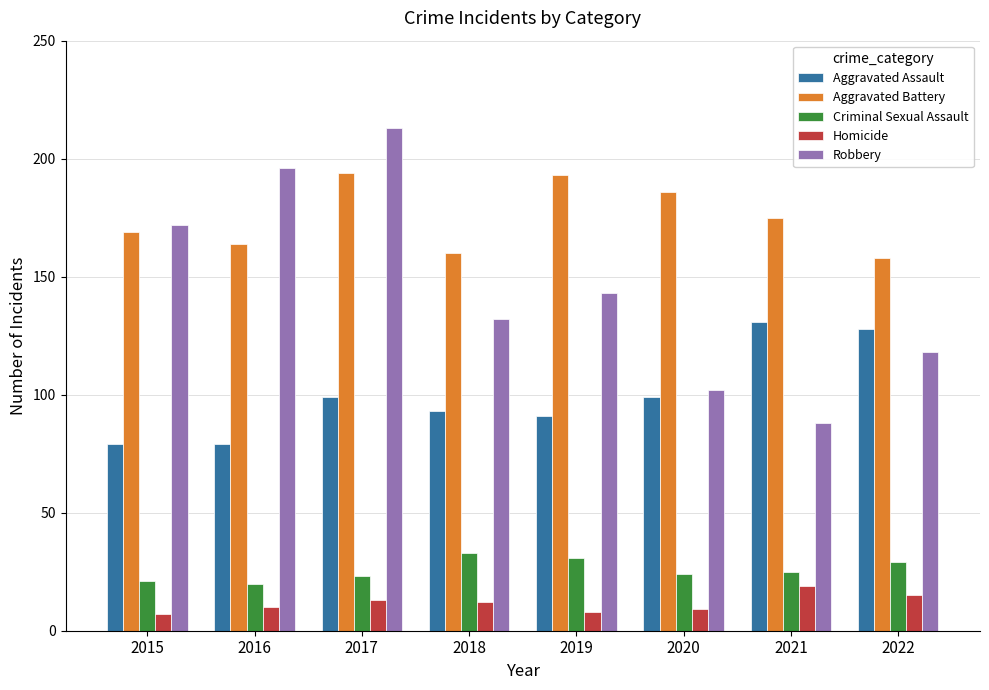

The value of Homicide at 2017 is 4. True or false?

False